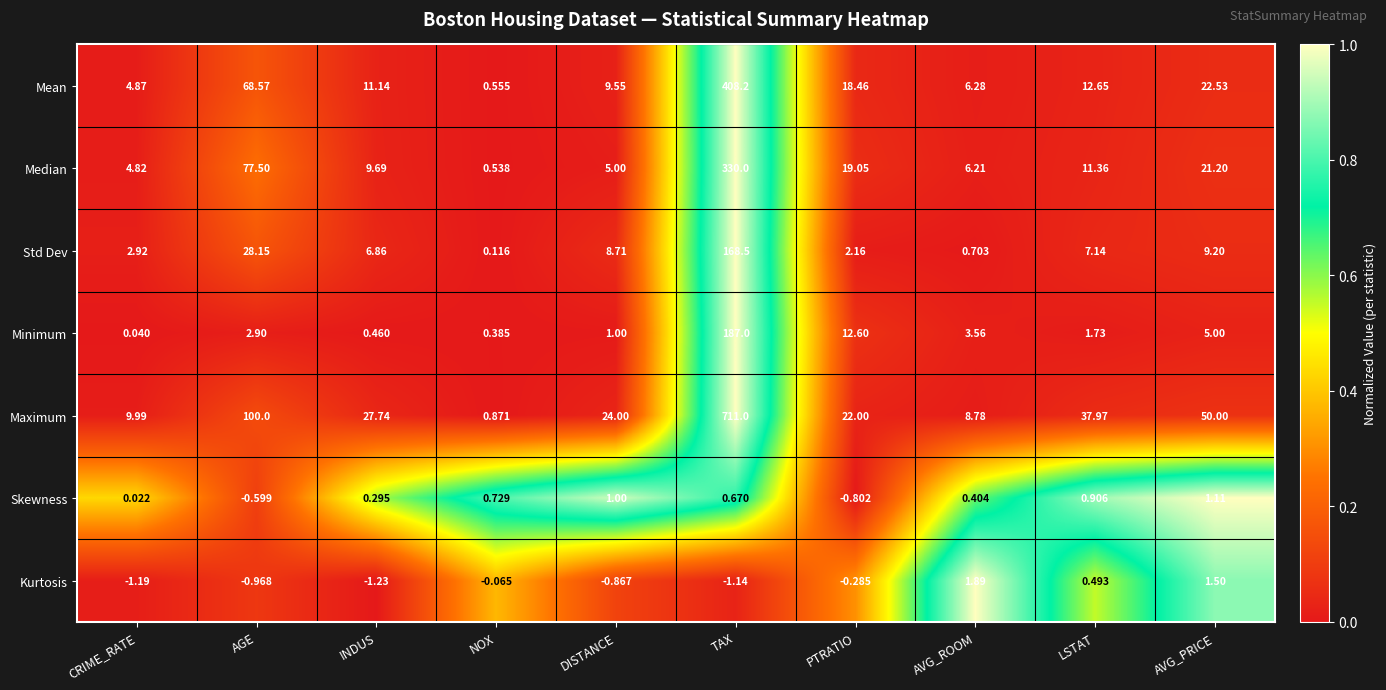

Which series has the largest total across all categories?

Maximum